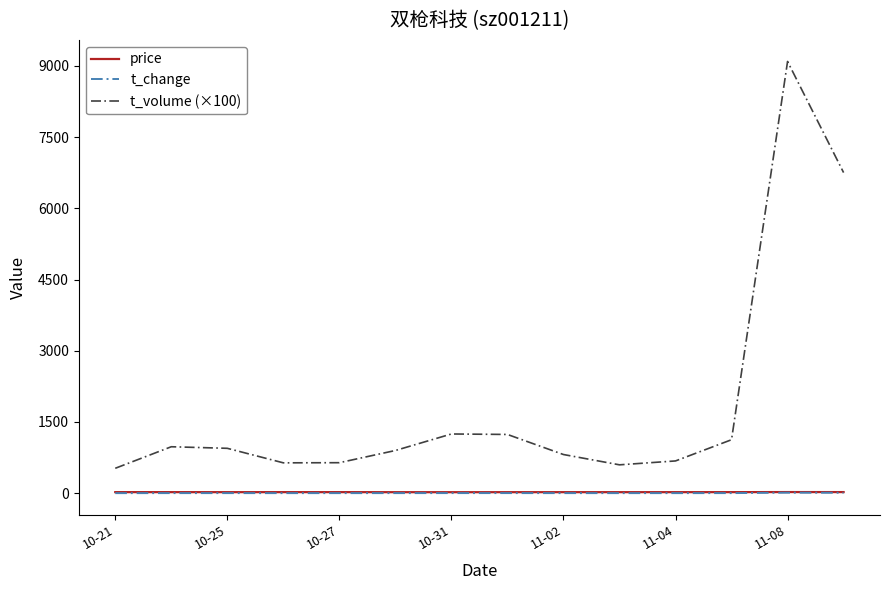

Which series has the largest total across all categories?

t_volume (×100)